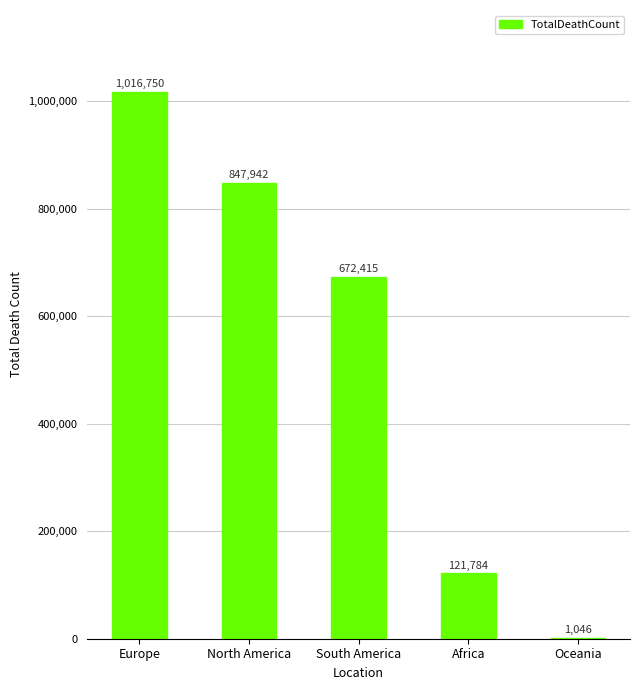

Which category has the highest value across all series?

Europe